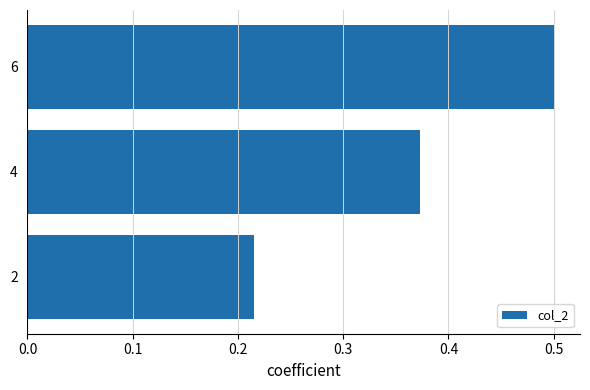

Are the bars grouped side by side (vs. stacked)?

No